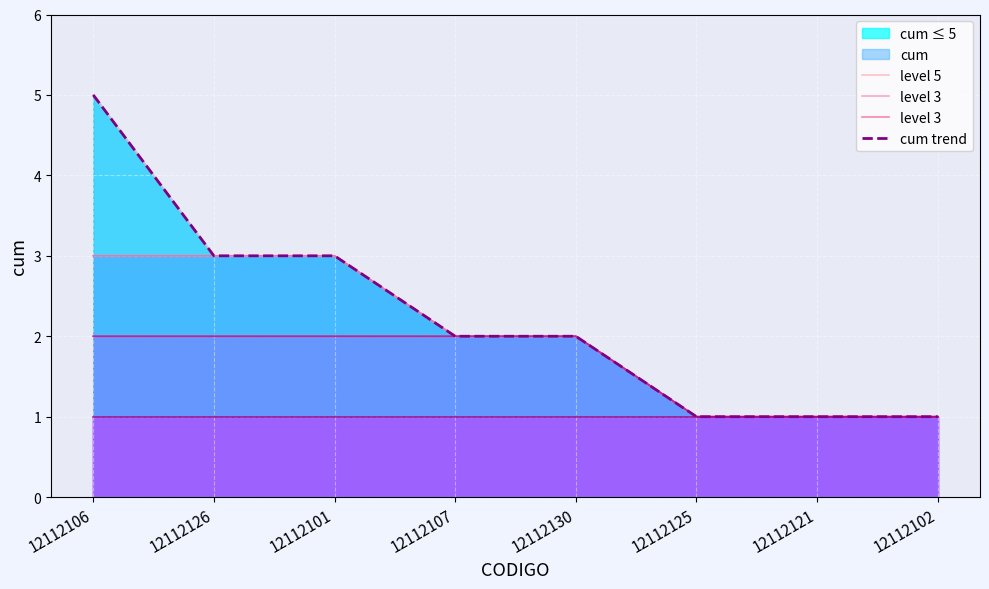

What is the value of the level 3 point at the 5th from the left?

2